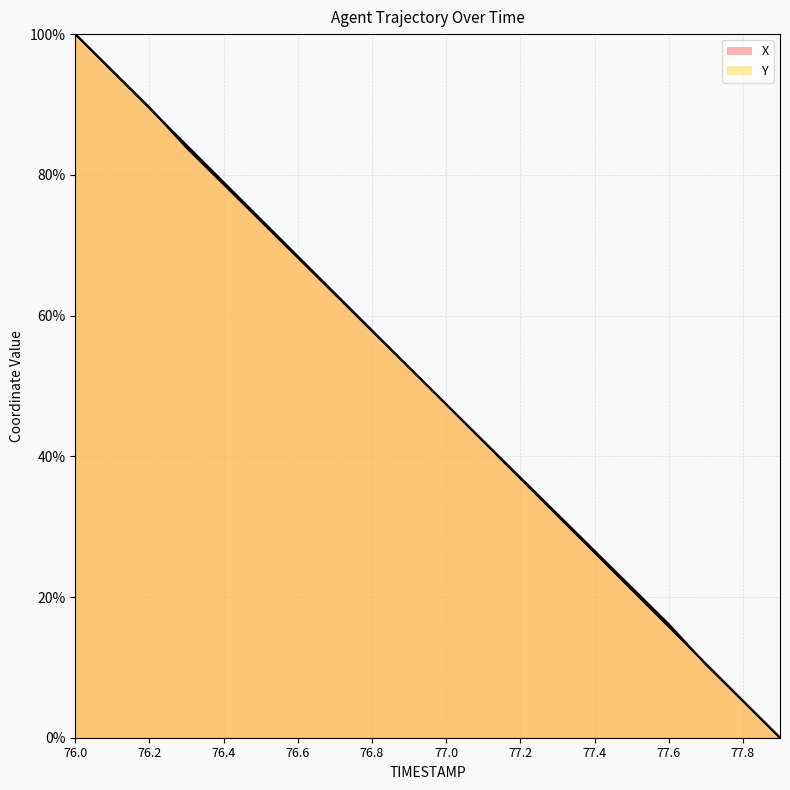

How many categories are shown in the chart?

20